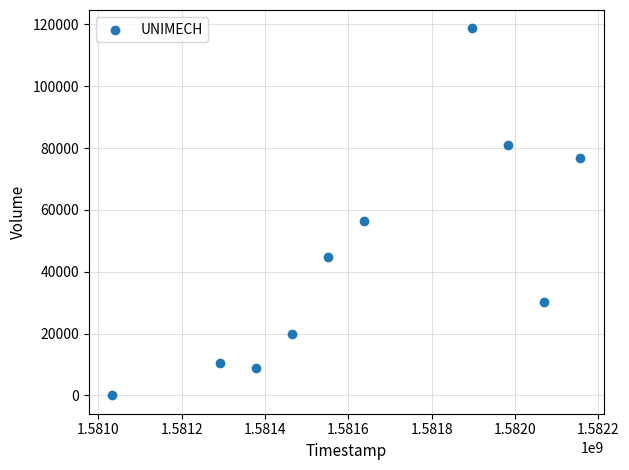

What is the range of X values (max minus min)?

1123200